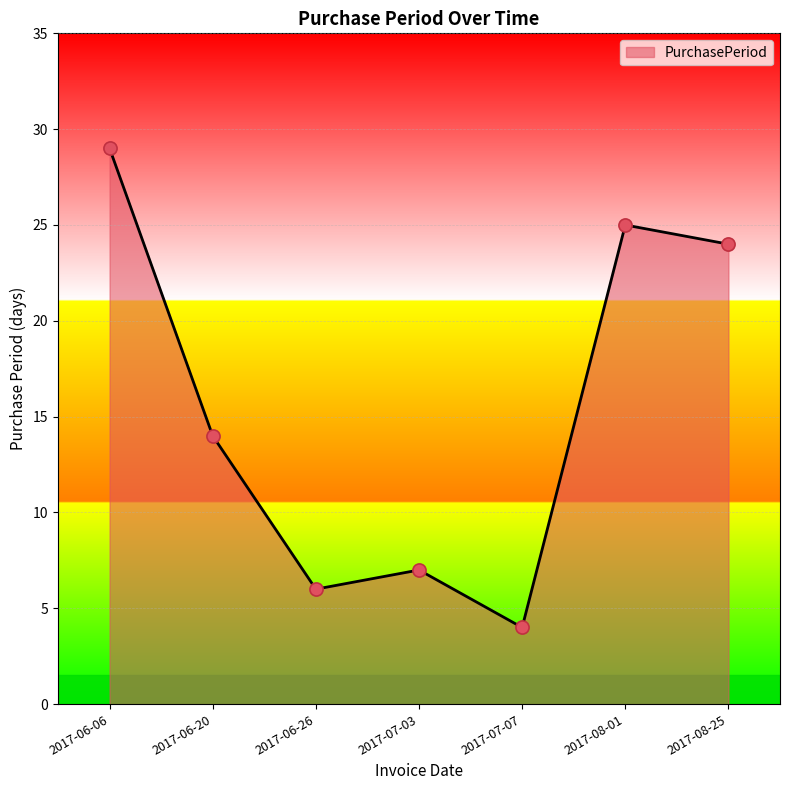

What is the ratio of the value at 2017-07-07 to the value at 2017-08-01?

0.2